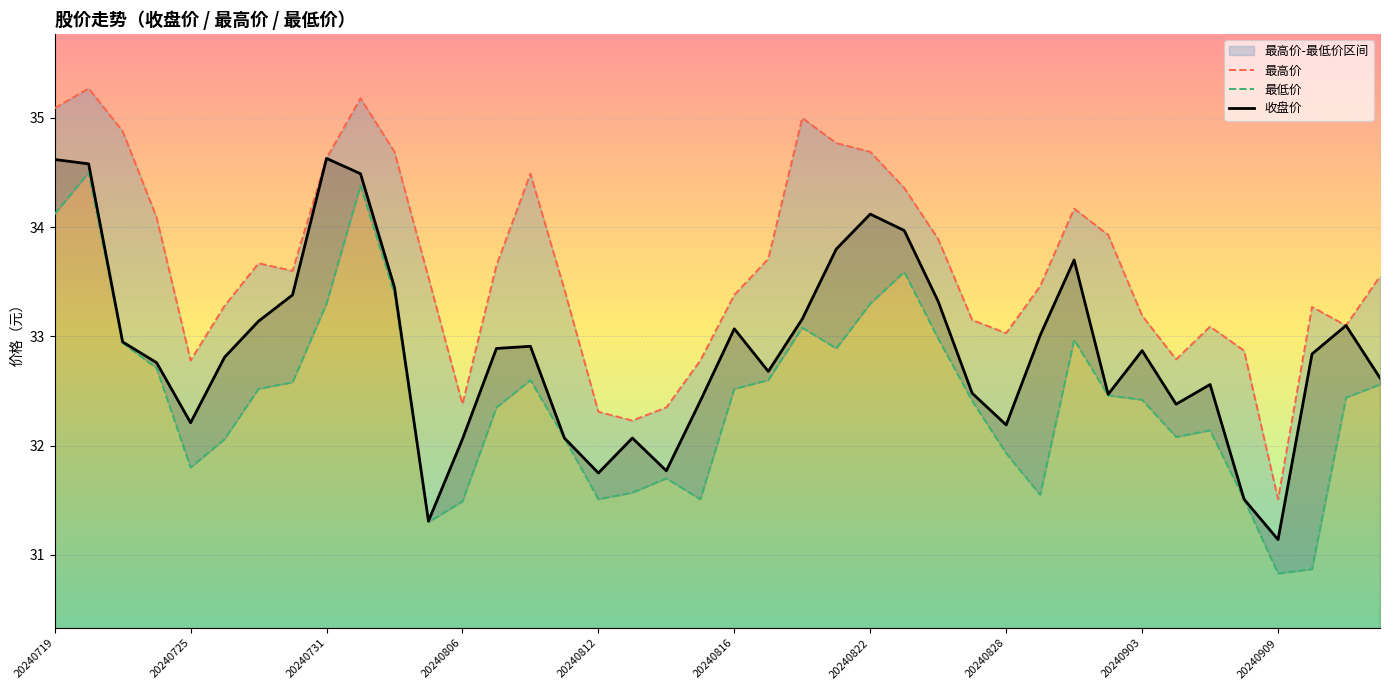

The value of 最高价 at 38 is 33.1. True or false?

True